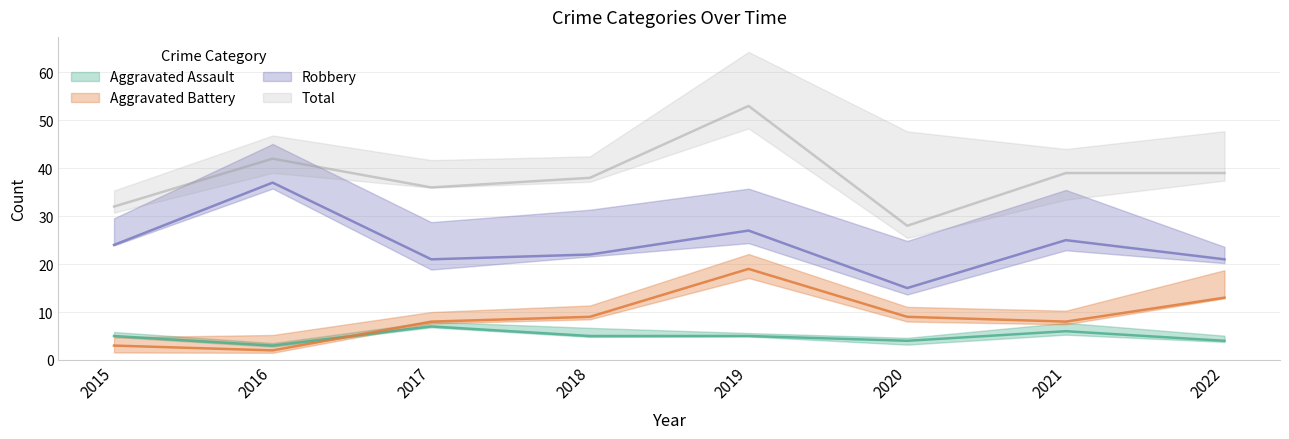

What is the highest value of the Total series?

53